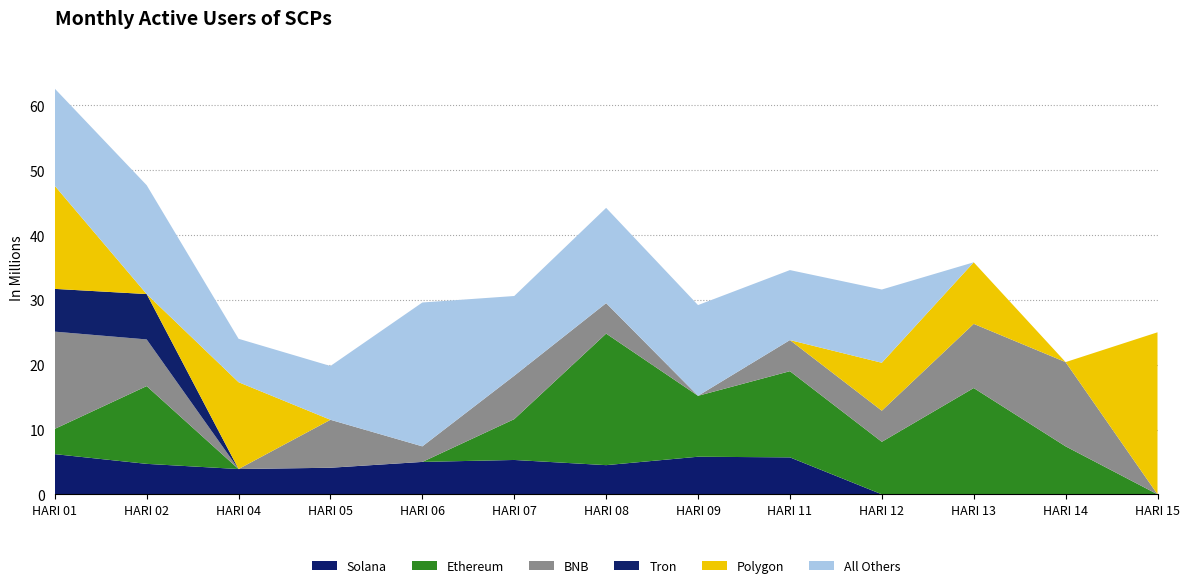

Reading left to right, list all the values displayed in this chart.

Solana: 6.2	4.7	3.9	4.1	5.0	5.3	4.5	5.8	5.7	0.0	0.0	0.0	0.0
Ethereum: 3.9	12.0	0.0	0.0	0.0	6.3	20.3	9.4	13.3	8.1	16.4	7.4	0.0
BNB: 15.0	7.2	0.0	7.4	2.4	6.7	4.7	0.0	4.8	4.8	9.9	13.0	0.0
Tron: 6.6	7.0	0.0	0.0	0.0	0.0	0.0	0.0	0.0	0.0	0.0	0.0	0.0
Polygon: 15.9	0.0	13.4	0.0	0.0	0.0	0.0	0.0	0.0	7.4	9.5	0.0	25.0
All Others: 15.0	16.8	6.7	8.3	22.2	12.3	14.7	14.0	10.8	11.3	0.0	0.0	0.0